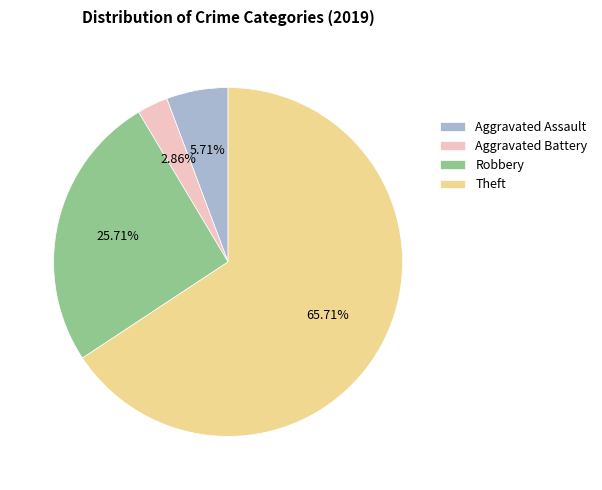

Rank the categories by value from highest to lowest.

Theft, Robbery, Aggravated Assault, Aggravated Battery